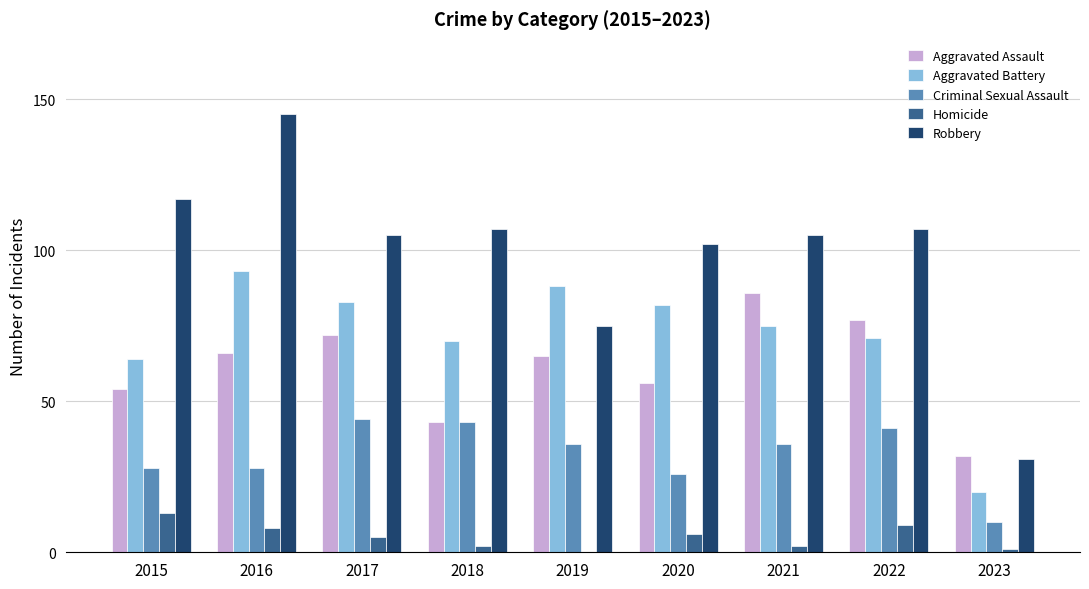

How many categories are shown in the chart?

9